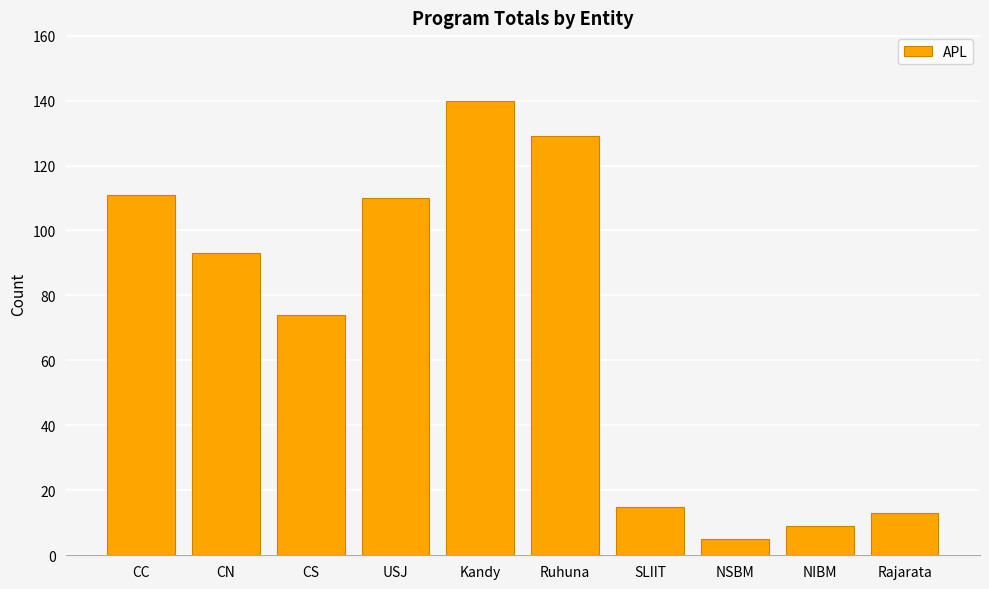

What is the value of the 5th bar from the left?

140